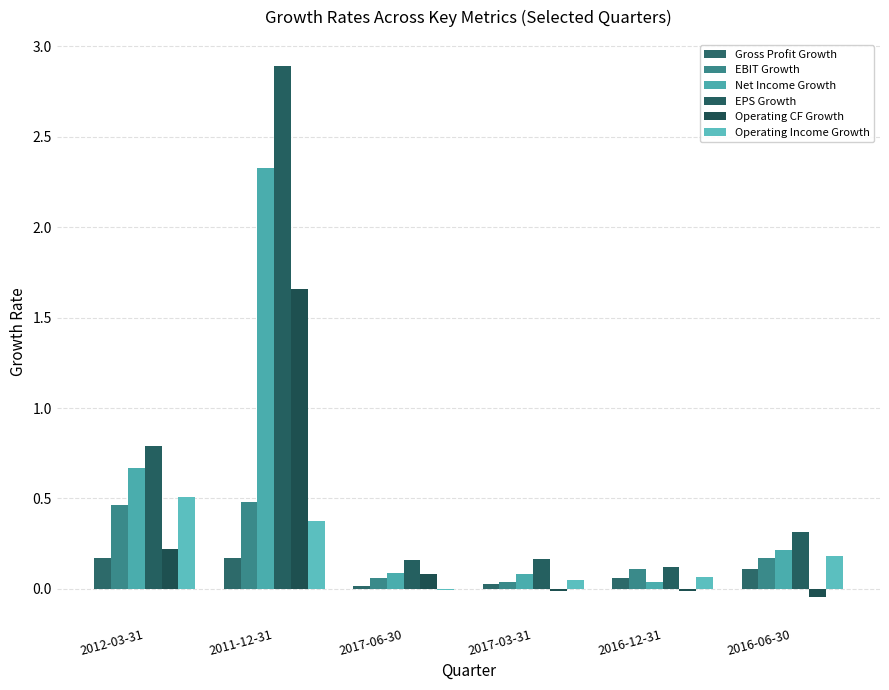

Is the value of Net Income Growth at 2017-06-30 greater than the value of Gross Profit Growth at 2017-06-30?

Yes